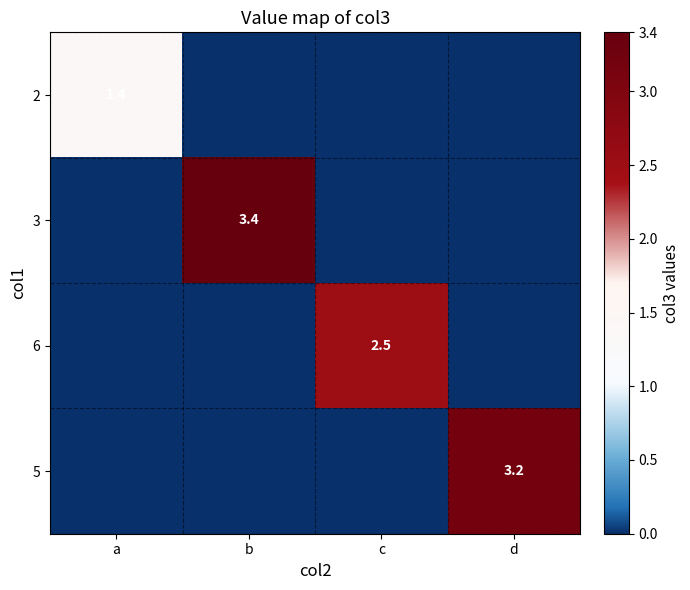

Which has a higher value, a or b?

a